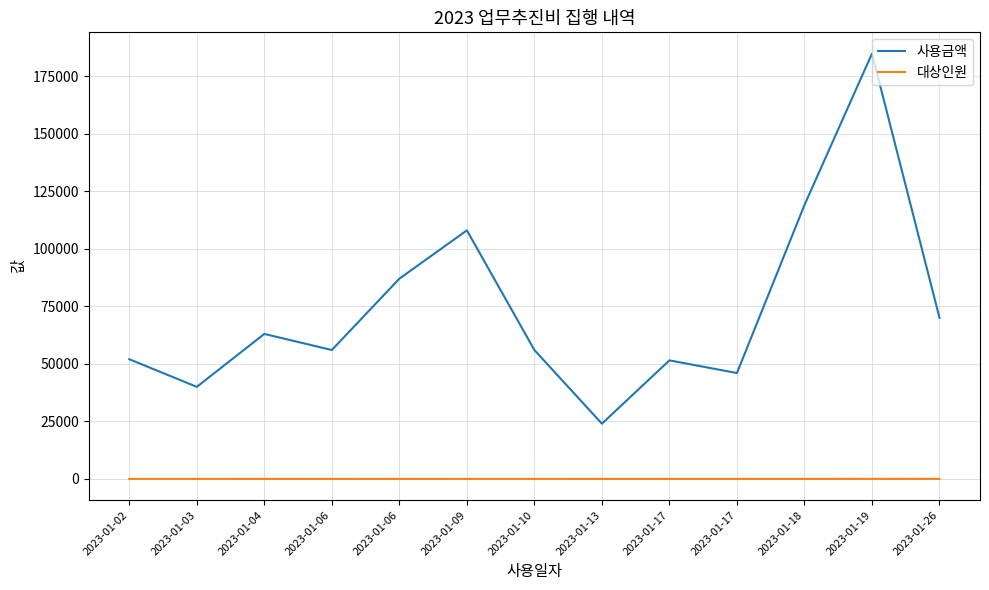

Read the 사용금액 value at 2023-01-06, to the nearest 100.

56000